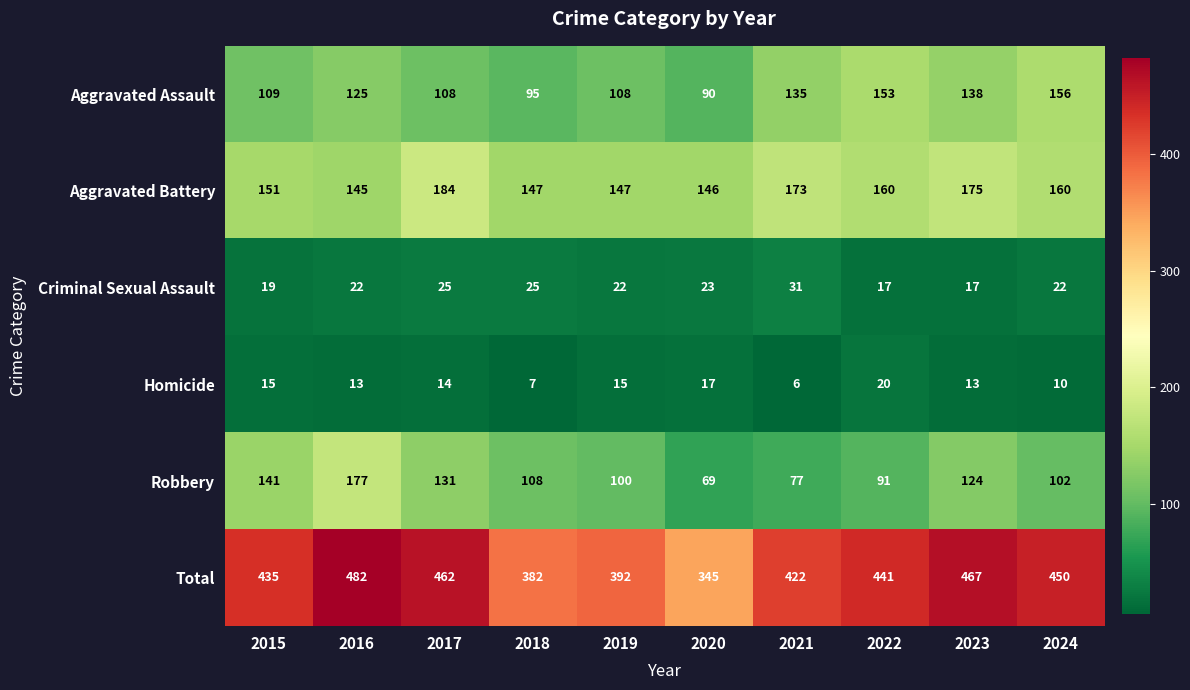

Is the value of Aggravated Battery at 2019 greater than the value of Aggravated Assault at 2018?

Yes